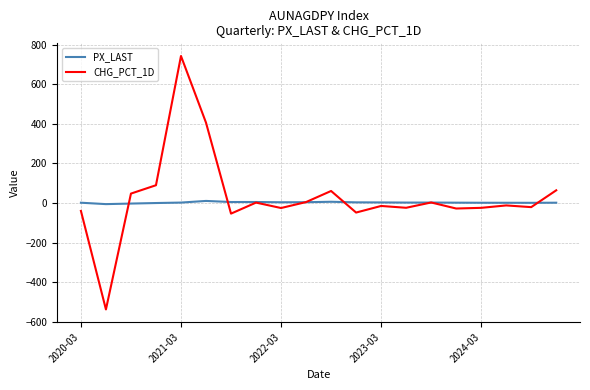

What is the difference between the maximum and minimum values in the CHG_PCT_1D series?

1280.2